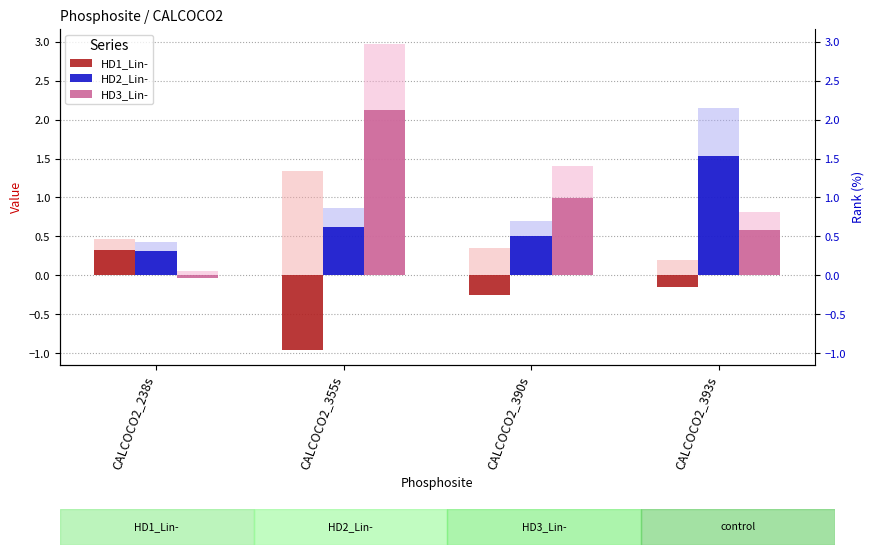

At which category is the sum across all series the highest?

CALCOCO2_393s